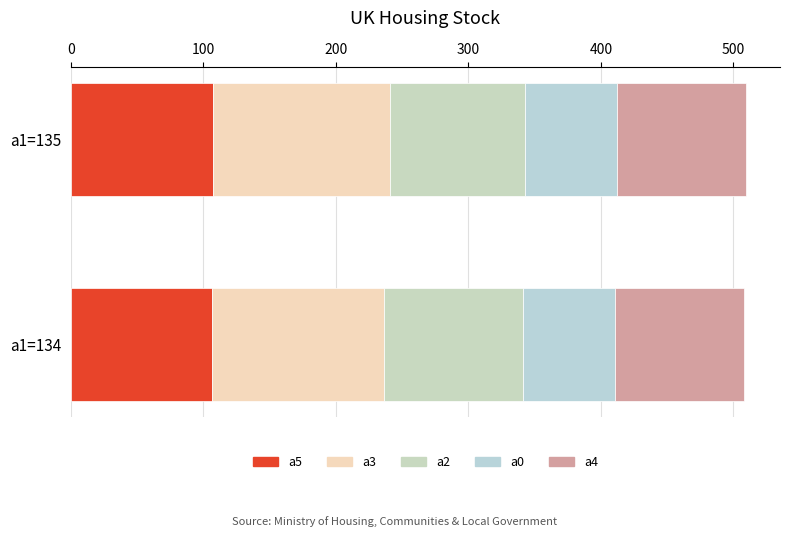

What is the value of the a4 bar at the 2nd from the left?

97.5